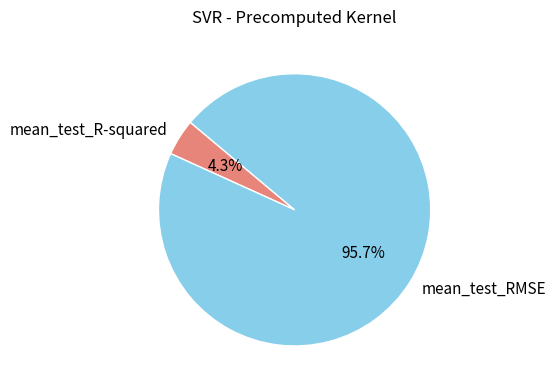

Which has a higher value, mean_test_RMSE or mean_test_R-squared?

mean_test_RMSE